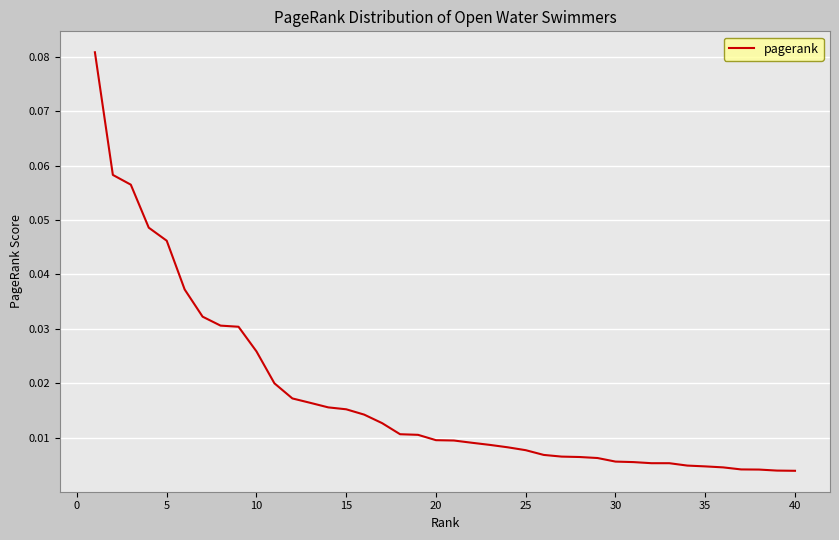

What is the sum of all values?

0.7